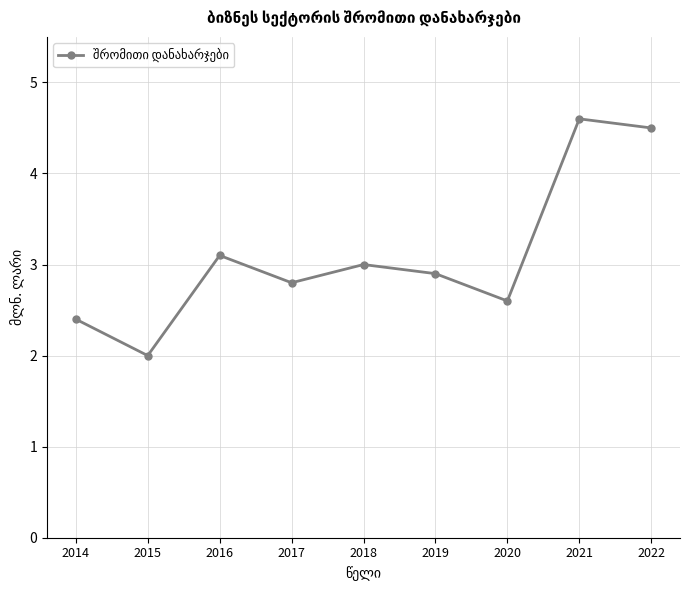

Between 2018 and 2017, which is larger?

2018